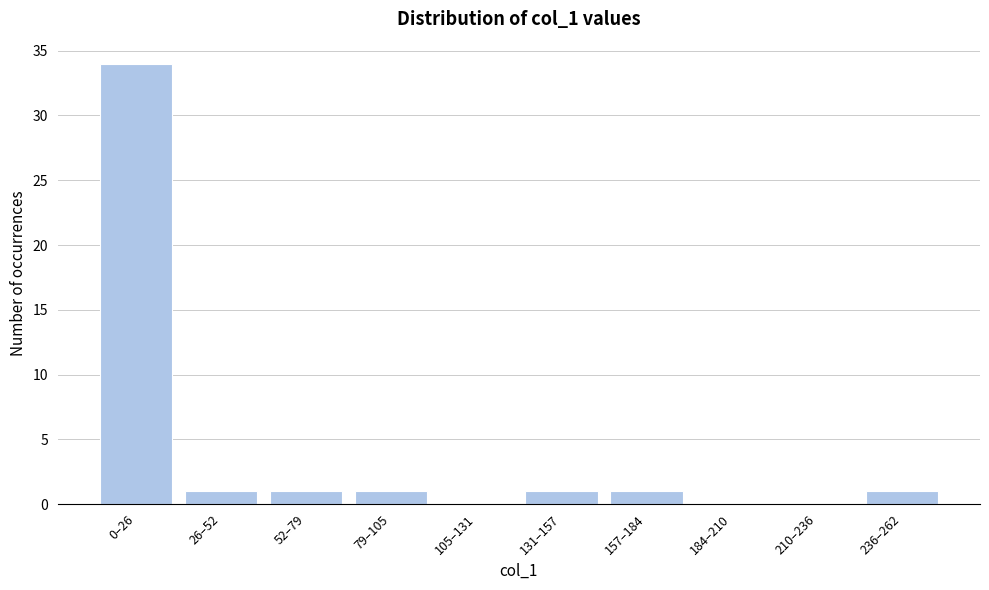

Reading left to right, what are all the values shown in this chart?

0–26=34	26–52=1	52–79=1	79–105=1	105–131=0	131–157=1	157–184=1	184–210=0	210–236=0	236–262=1